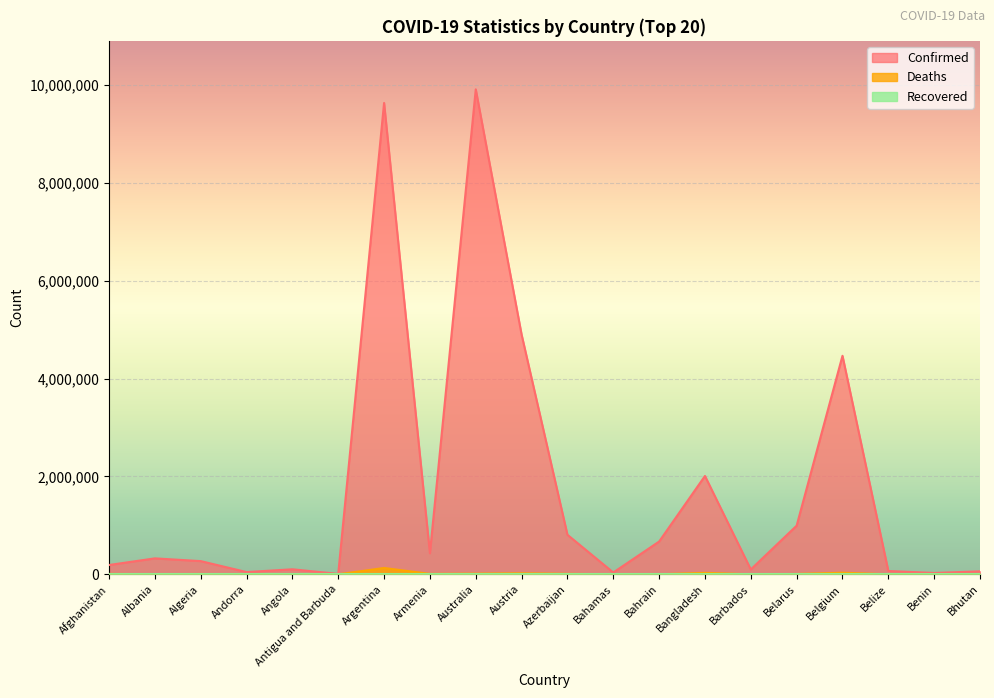

Which series has the largest total across all categories?

Confirmed